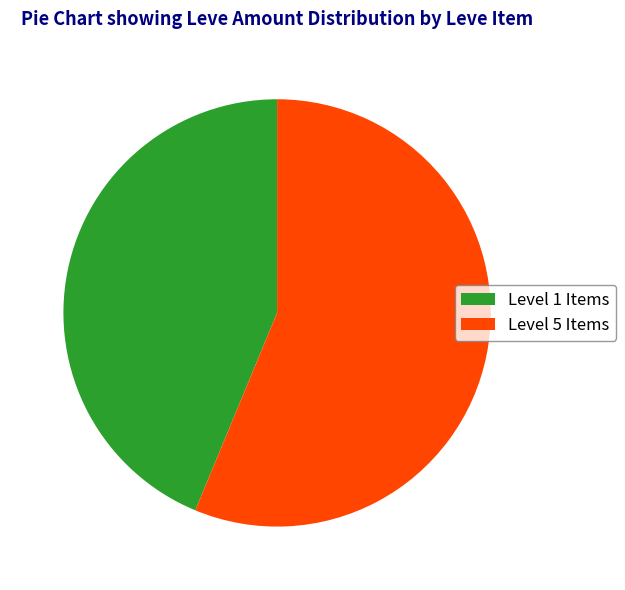

Is it true that Level 1 Items is 31% of the pie?

False